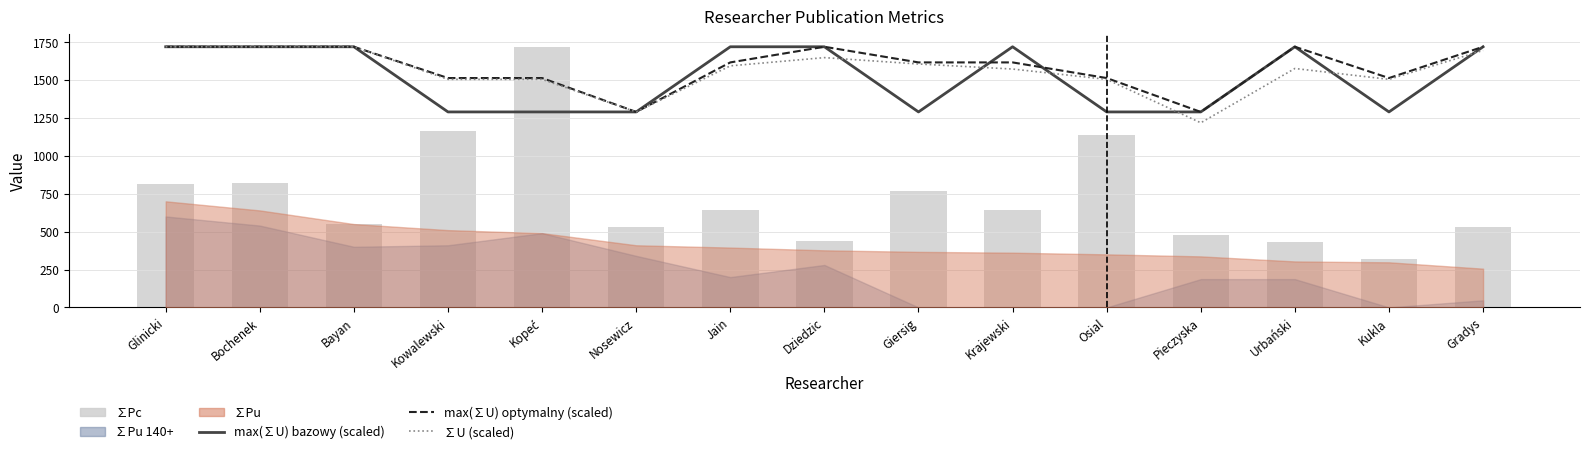

At which label is ∑Pc closest to 1020?

Osial